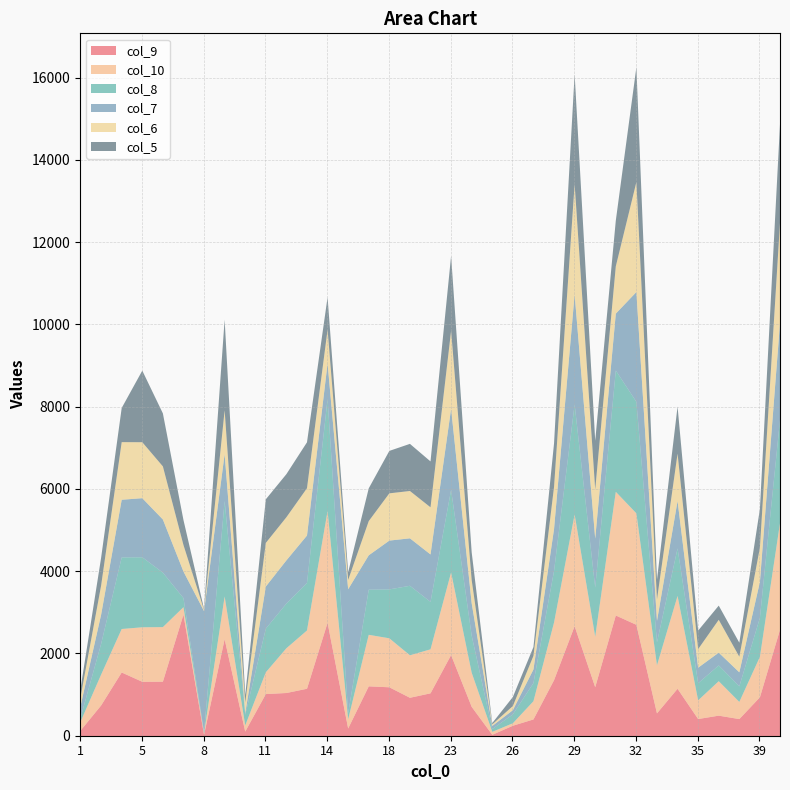

Which series has the widest spread of values?

col_7